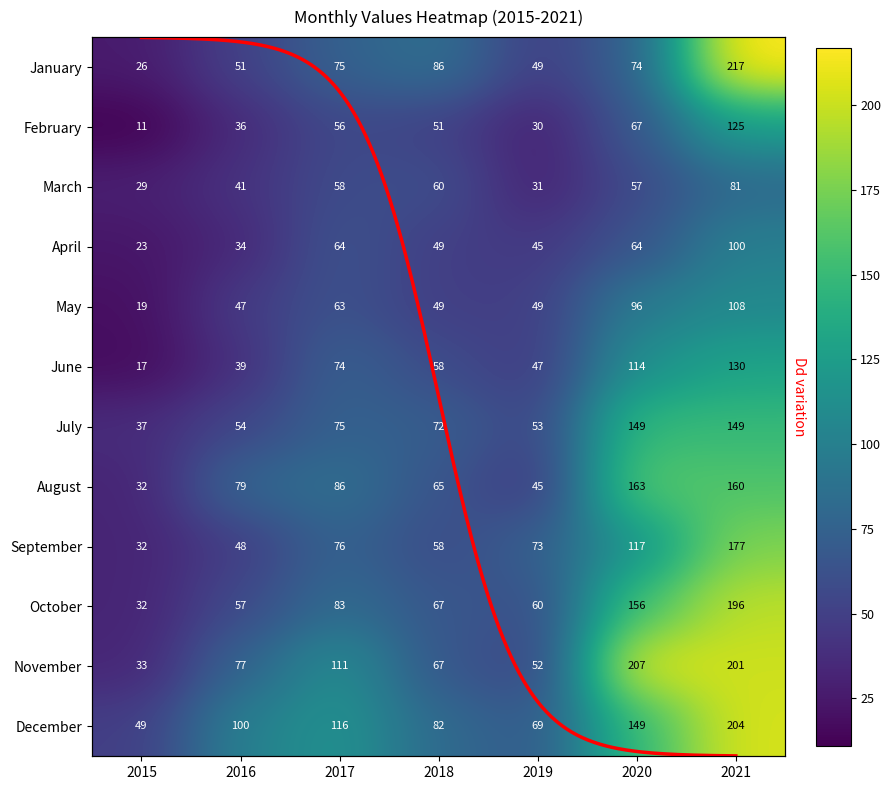

At which label is March closest to 55?

2020